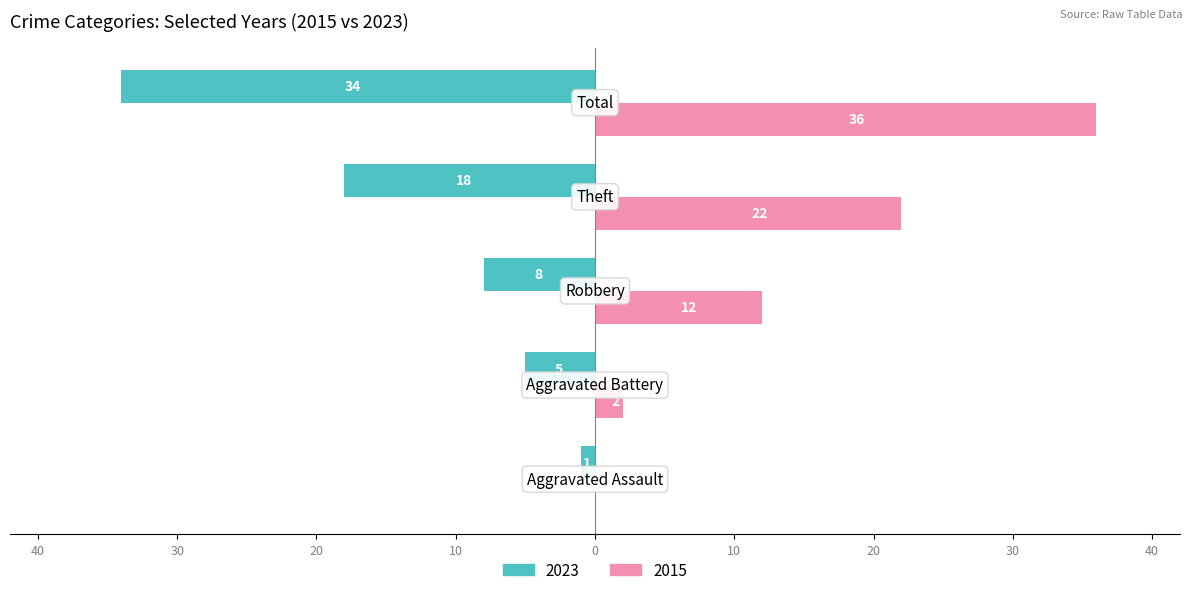

What are all the series names shown in the legend?

2023, 2015